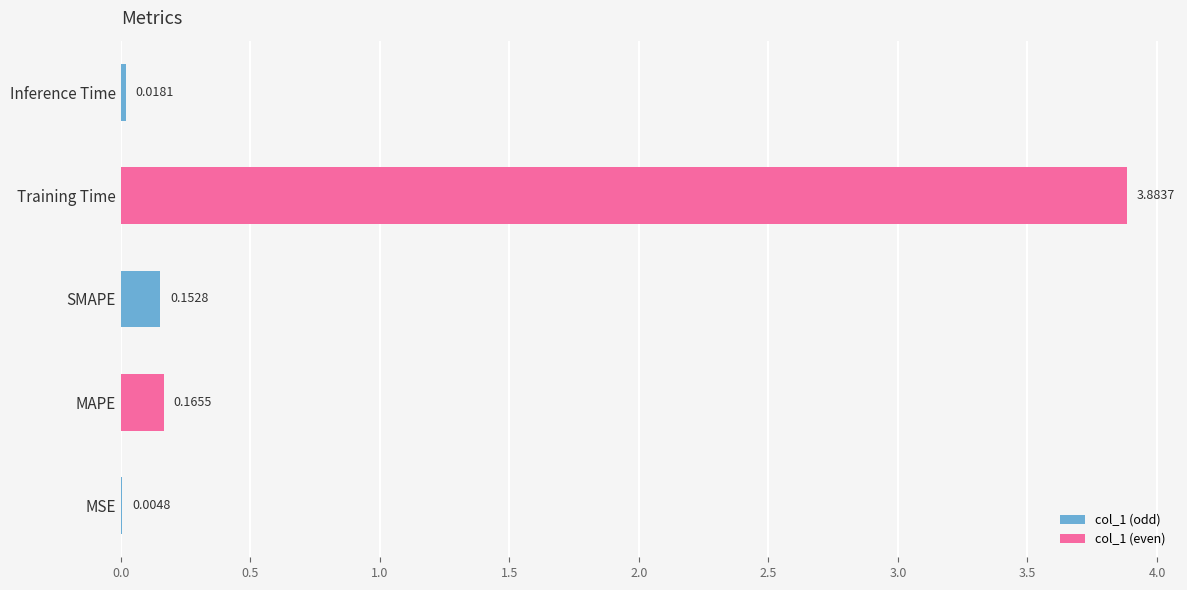

At which category does the chart reach its peak across all series?

Training Time